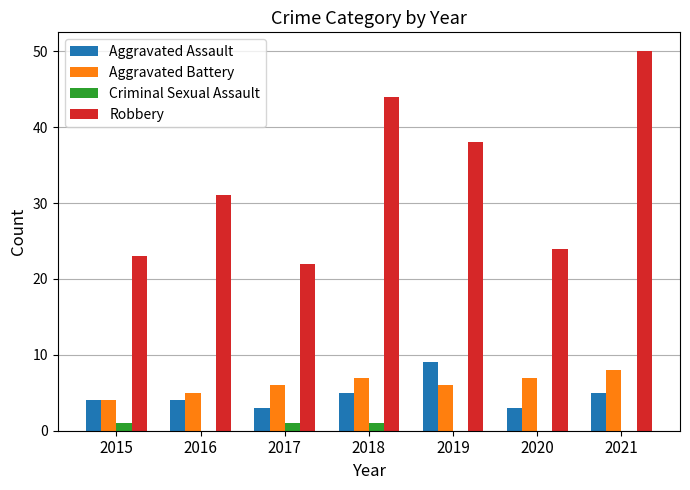

Which series changed the most between 2019 and 2021?

Robbery